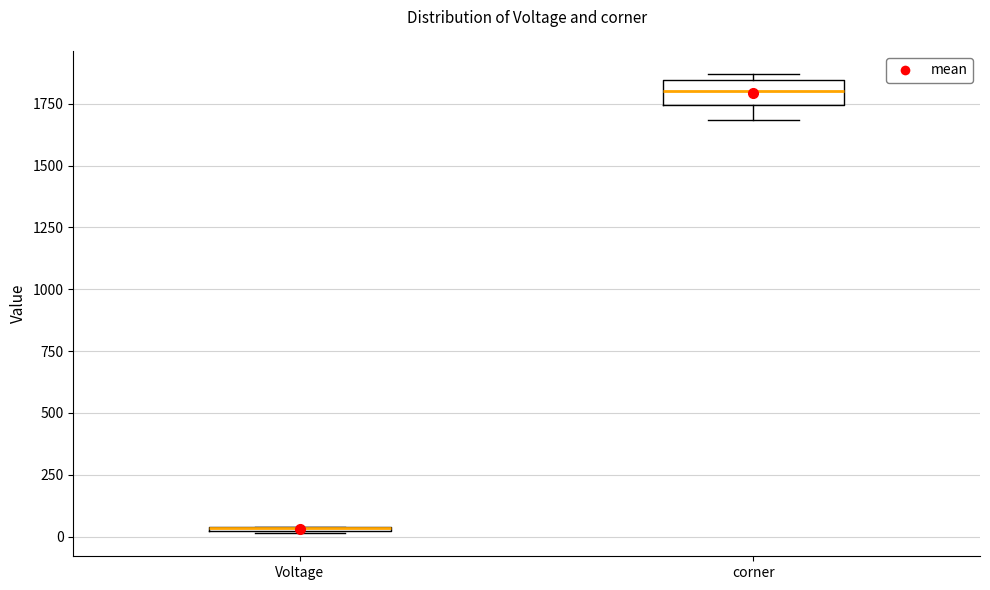

Where is the lower edge of the box for Voltage on the y-axis? The values are not printed on the chart, so give them approximately, as read against the axis.

0